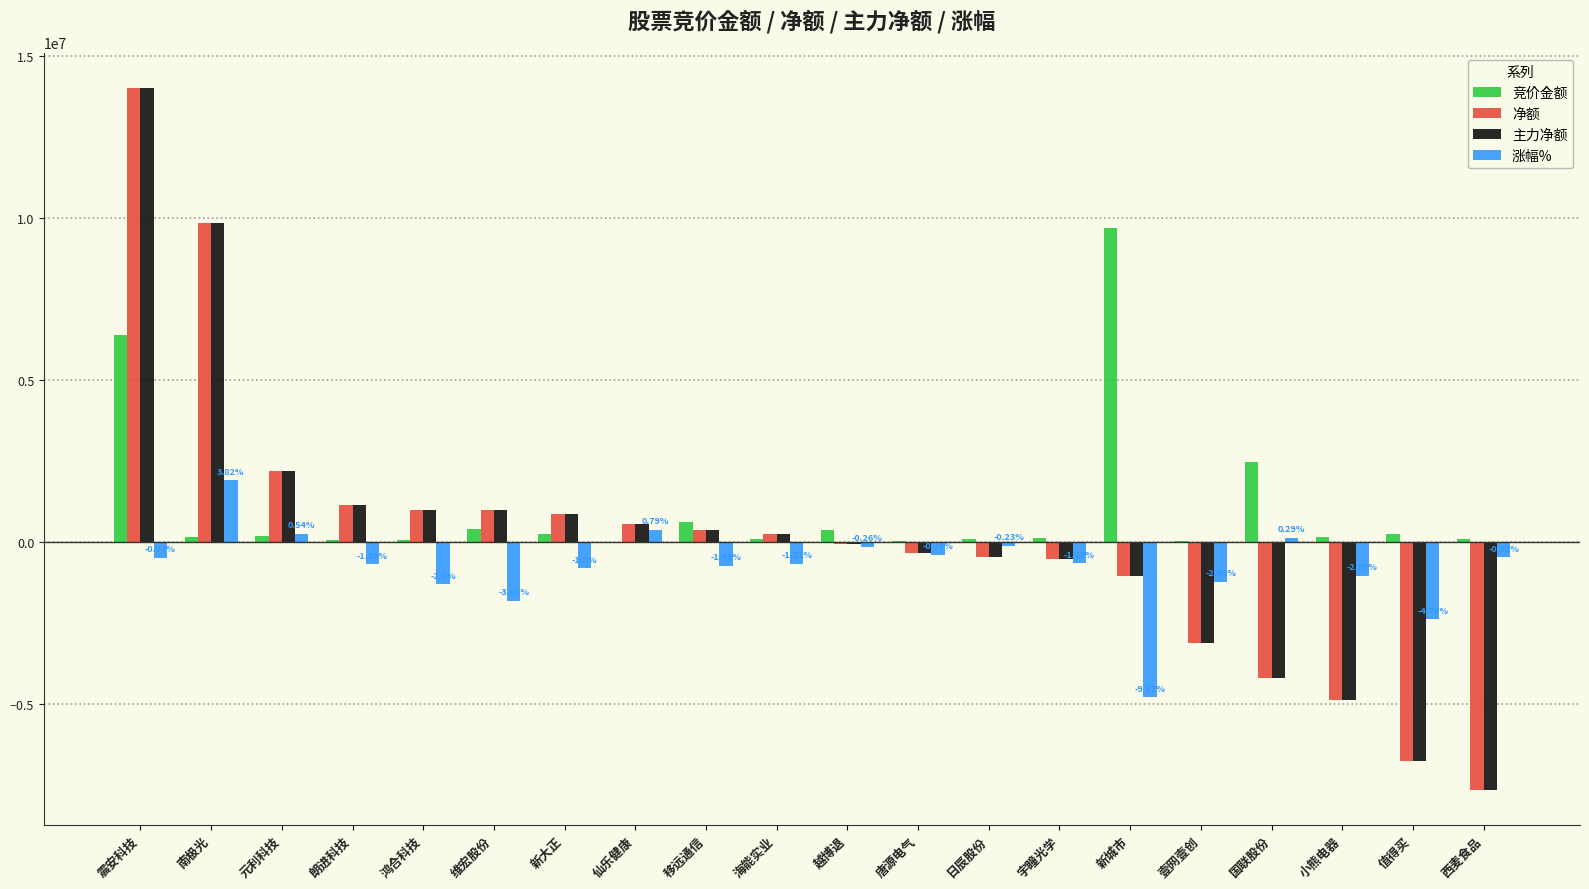

What is the difference between the 净额 values at 越博退 and 壹网壹创?

3061734.0